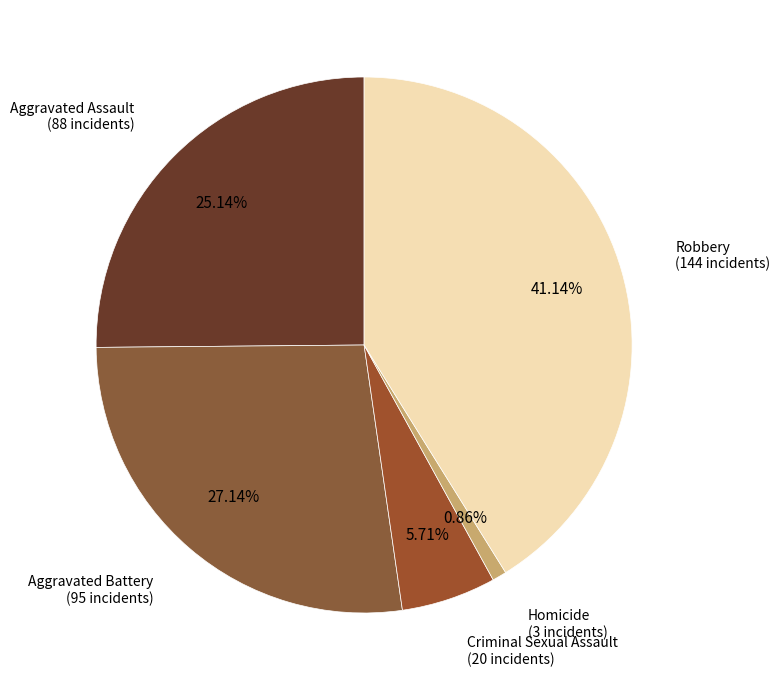

How many segments does this pie chart have?

5